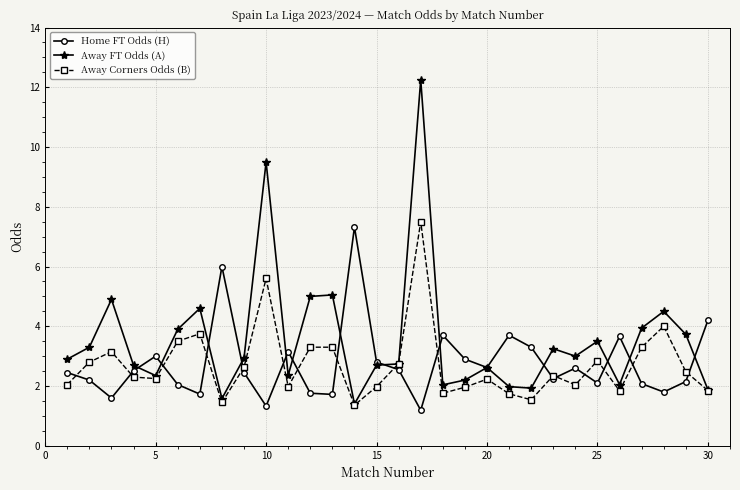

Which series has the widest spread of values?

Away FT Odds (A)